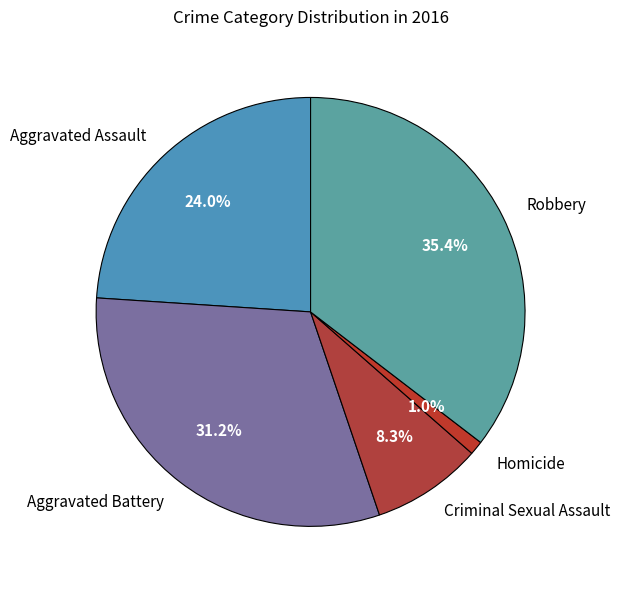

Which category has the smallest portion of the pie?

Homicide